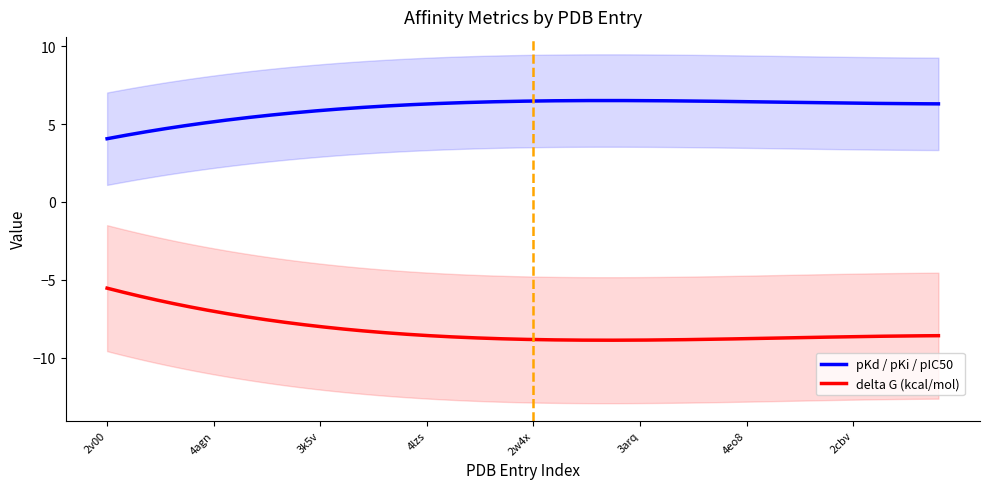

What is the maximum value for pKd / pKi / pIC50?

6.5